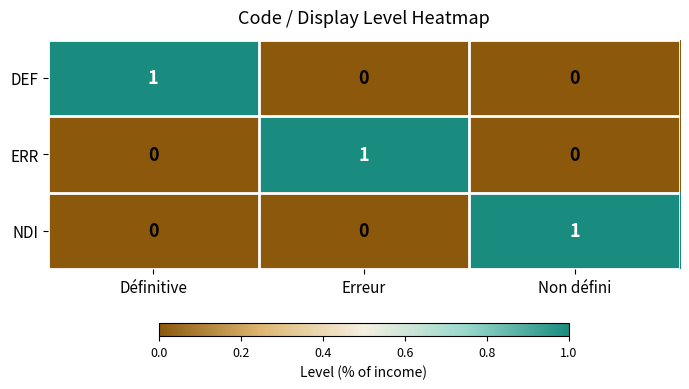

Reading left to right, list all the values displayed in this chart.

DEF: Définitive=1	Erreur=0	Non défini=0
ERR: Définitive=0	Erreur=1	Non défini=0
NDI: Définitive=0	Erreur=0	Non défini=1